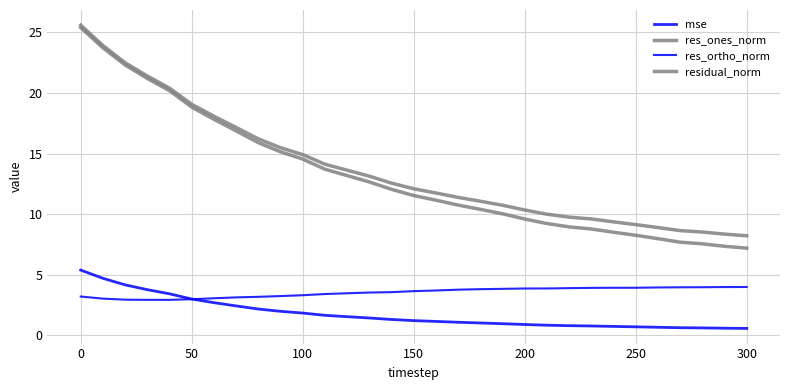

True or false: mse and residual_norm cross at least once.

False